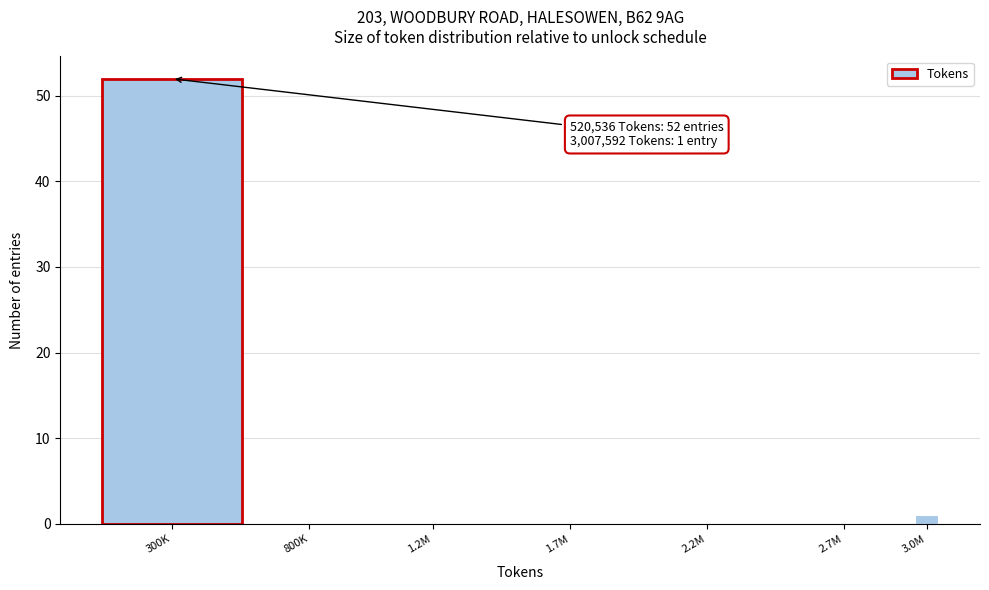

Reading left to right, transcribe all the data shown in this chart.

300K=52	800K=0	1.2M=0	1.7M=0	2.2M=0	2.7M=0	3.0M=1